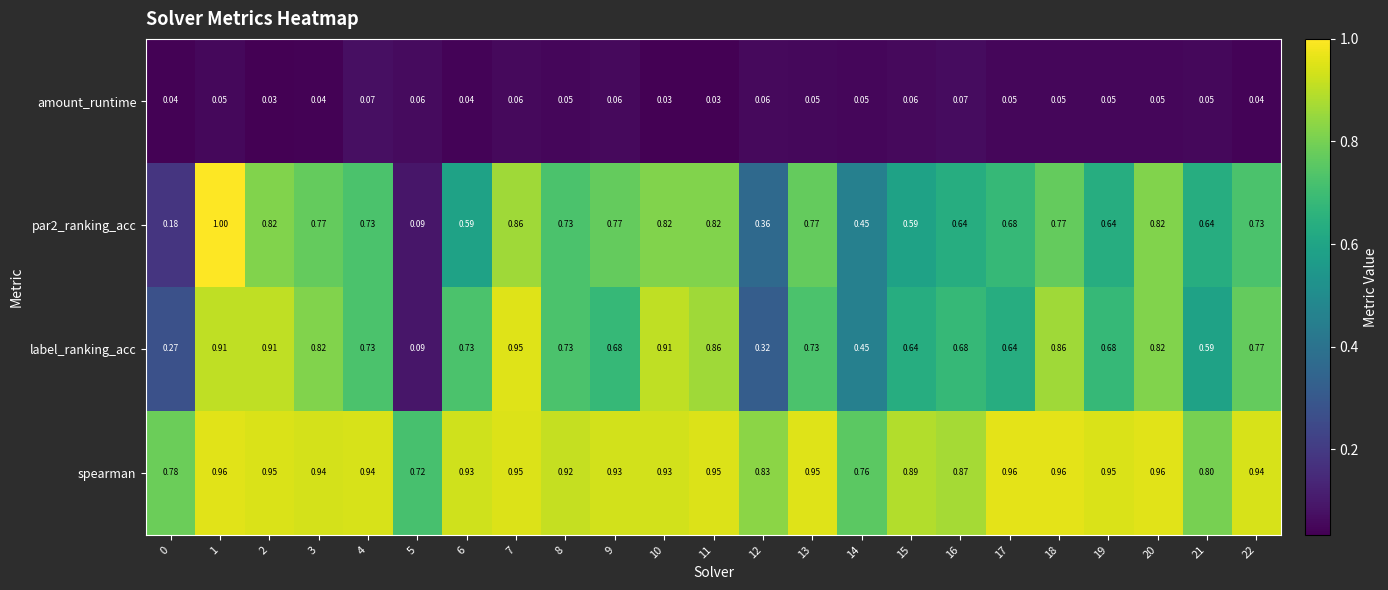

Is the value of par2_ranking_acc at 22 greater than the value of spearman at 12?

No